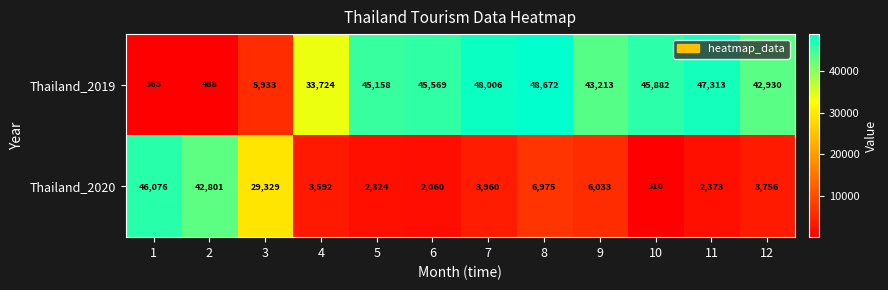

Which series changed the most between 6 and 7?

Thailand_2019